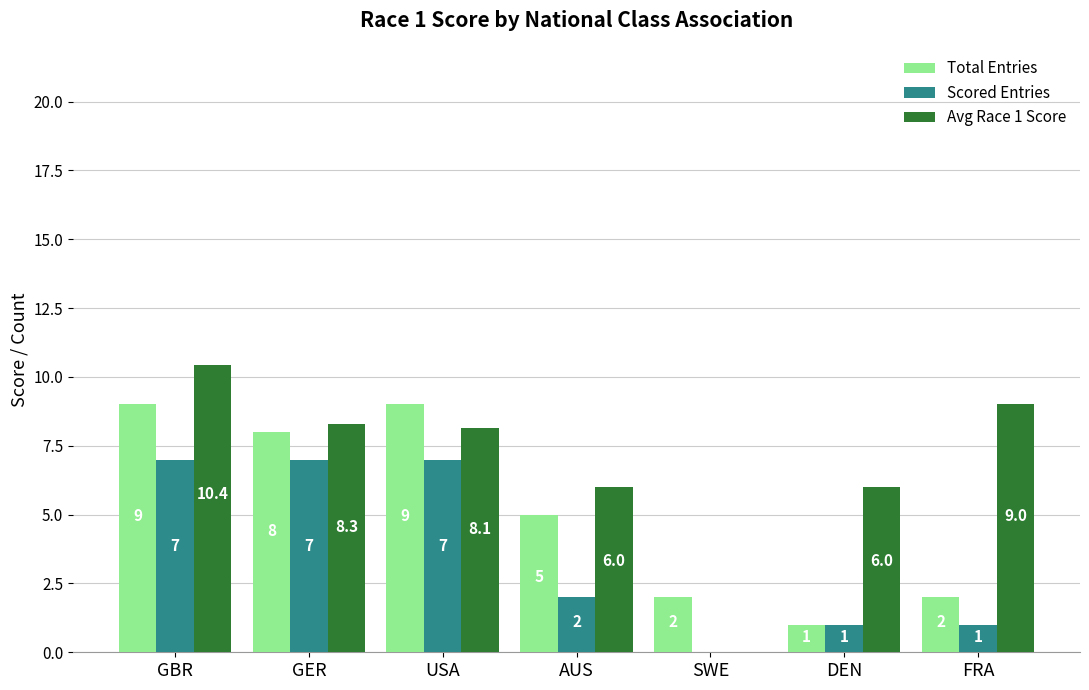

How many groups of bars are there?

7